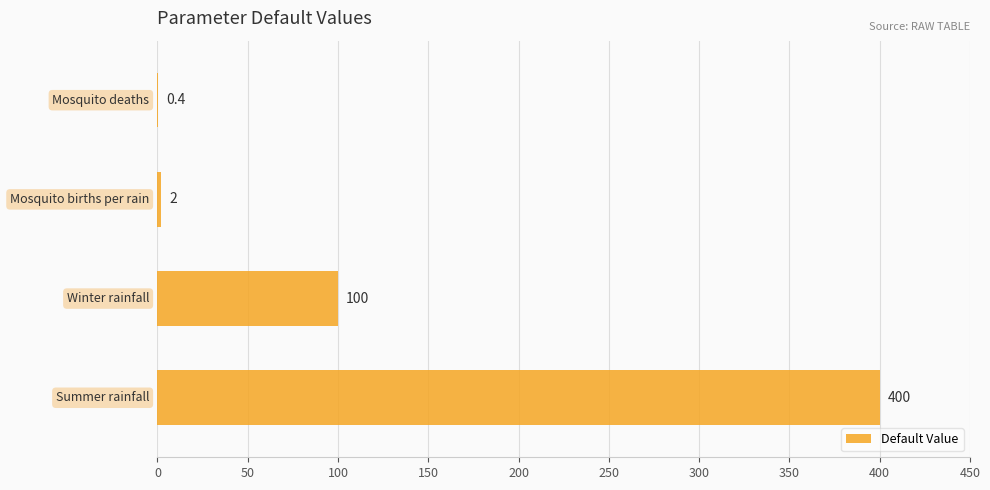

What is the greatest value displayed?

400.0